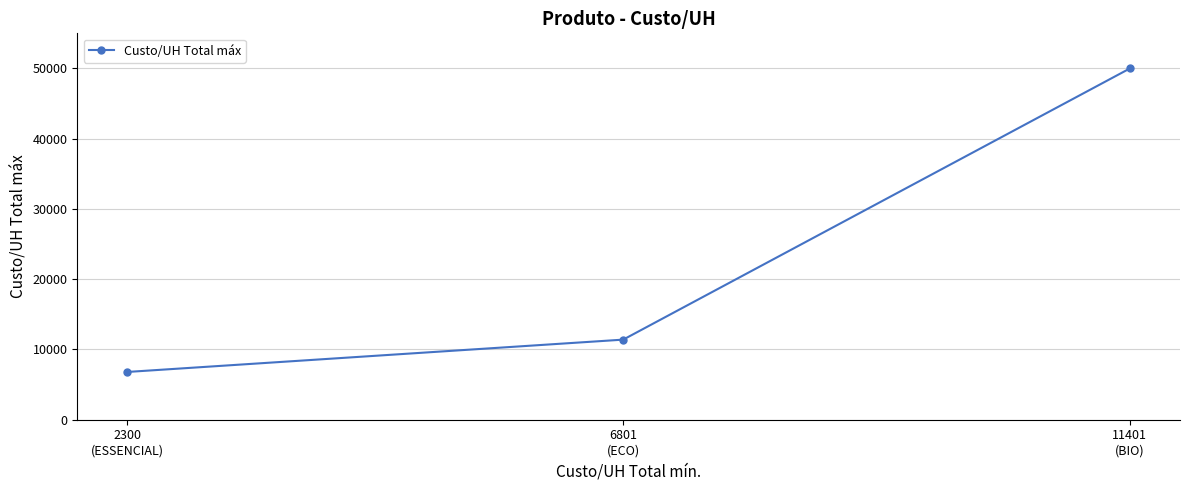

Count the values in the range 6800 to 50000.

3